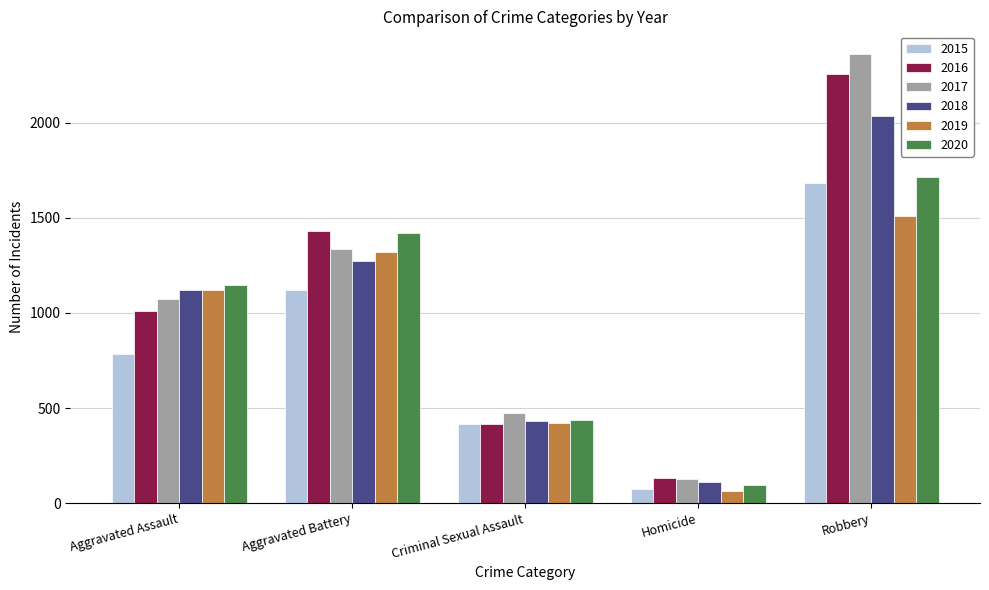

Are the bars grouped side by side (vs. stacked)?

Yes